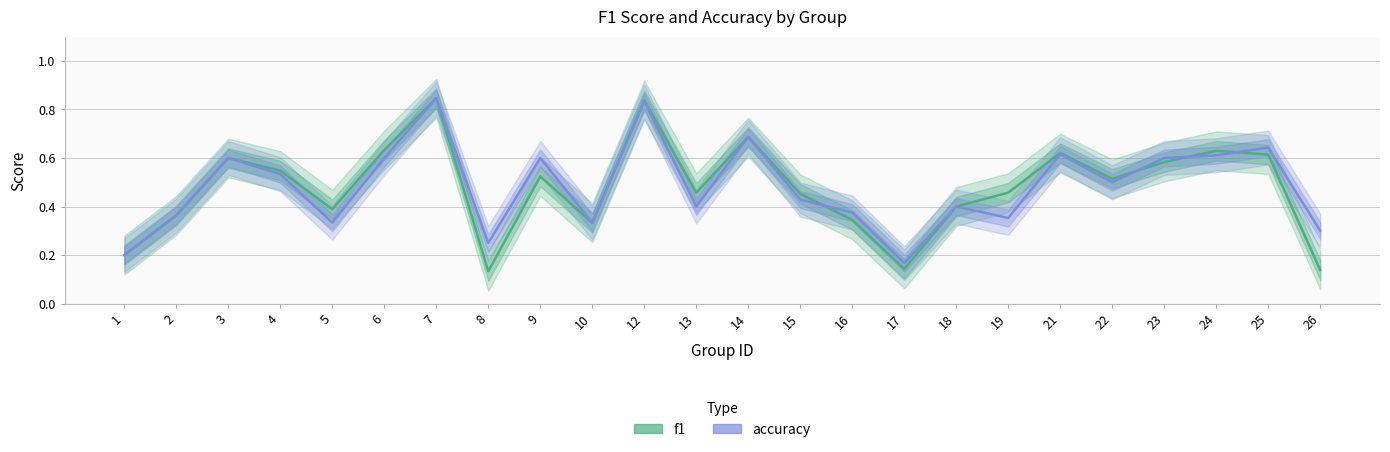

At how many categories does at least one series exceed 0?

24